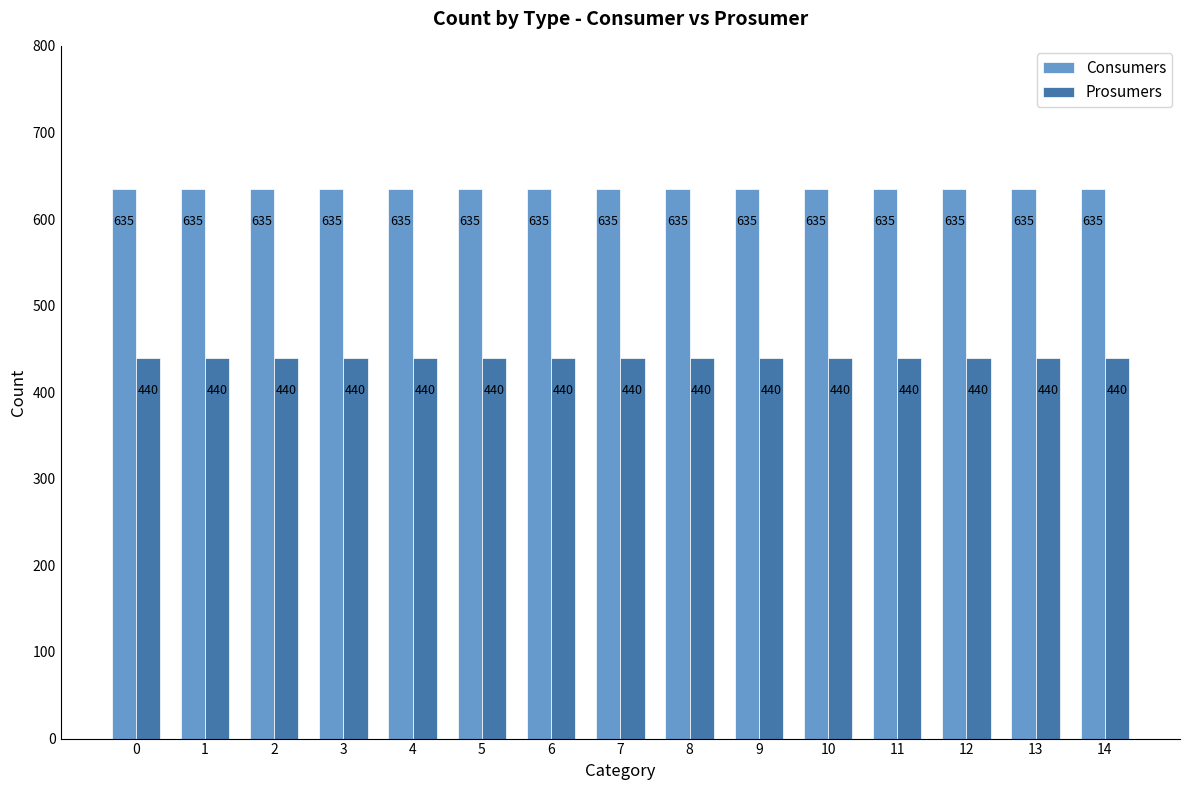

What is the sum of all Prosumers values?

6600